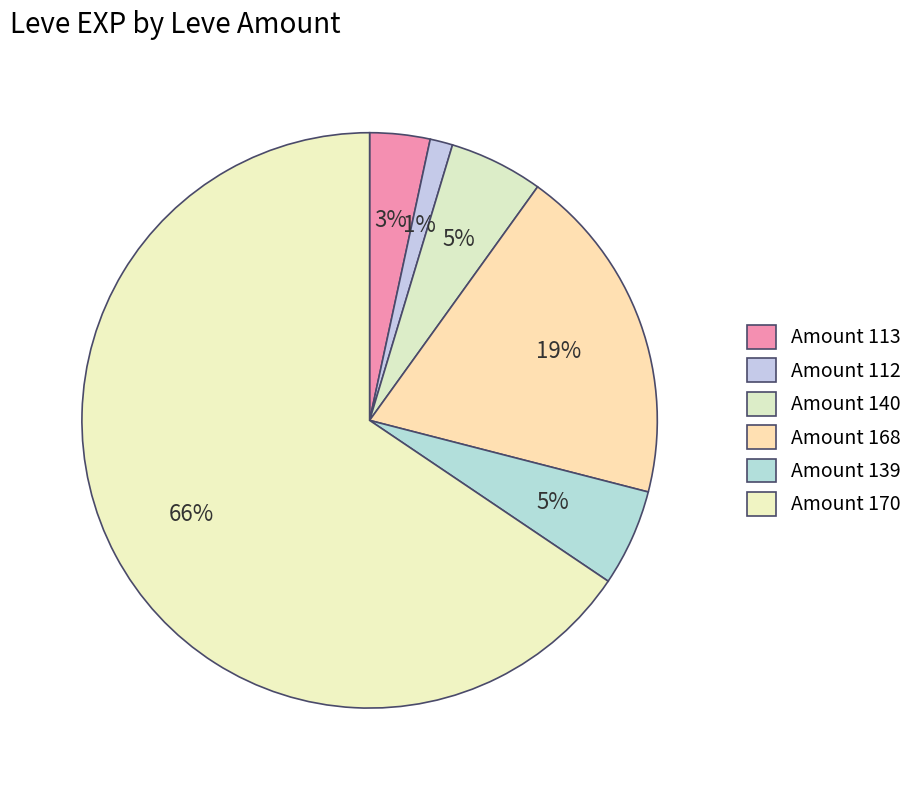

How many segments does this pie chart have?

6